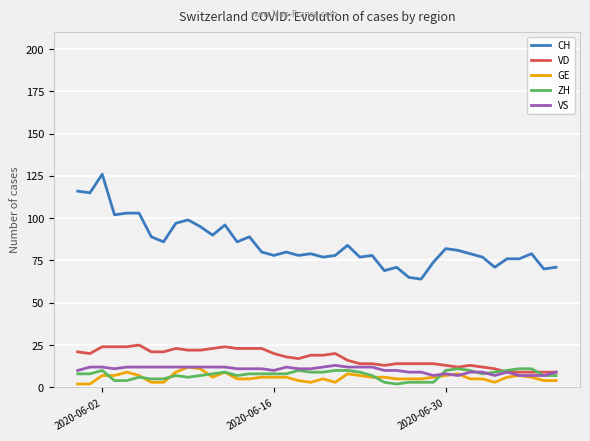

True or false: VS has a value of 17 at 2020-06-16.

False